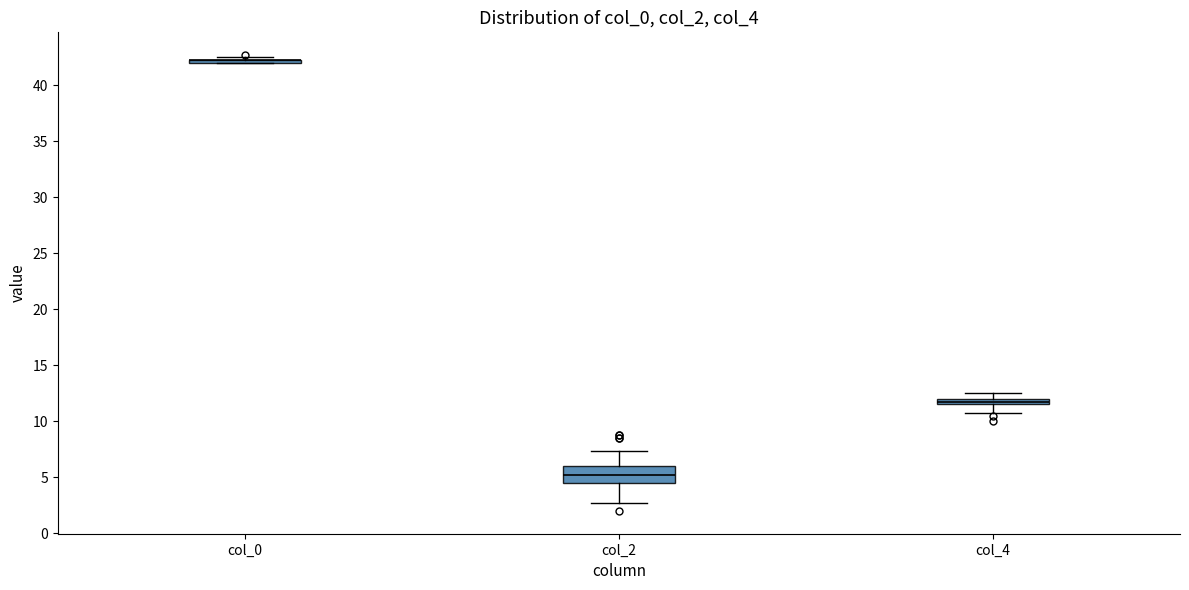

Where does the lower whisker of the box for col_4 end on the y-axis? The values are not printed on the chart, so give them approximately, as read against the axis.

11.0